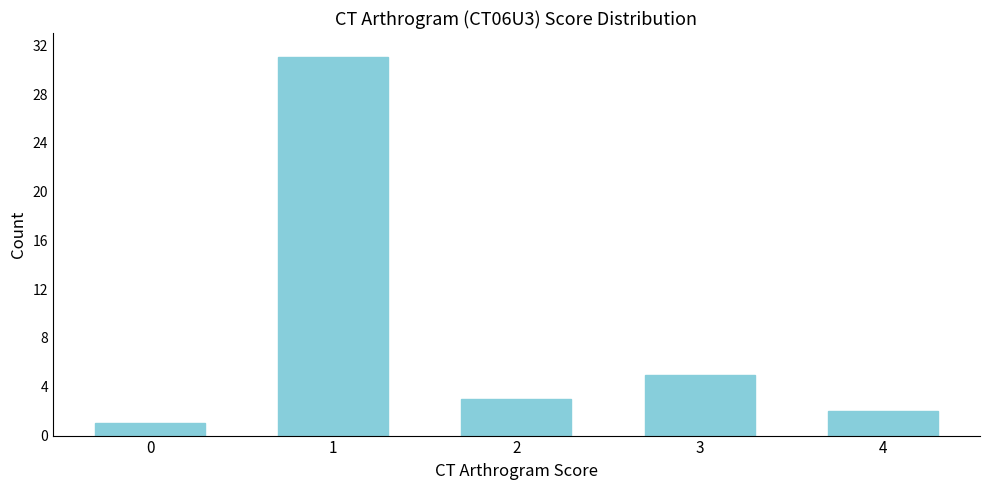

Over which range of the x-axis is the bar tallest?

0.5 to 1.5